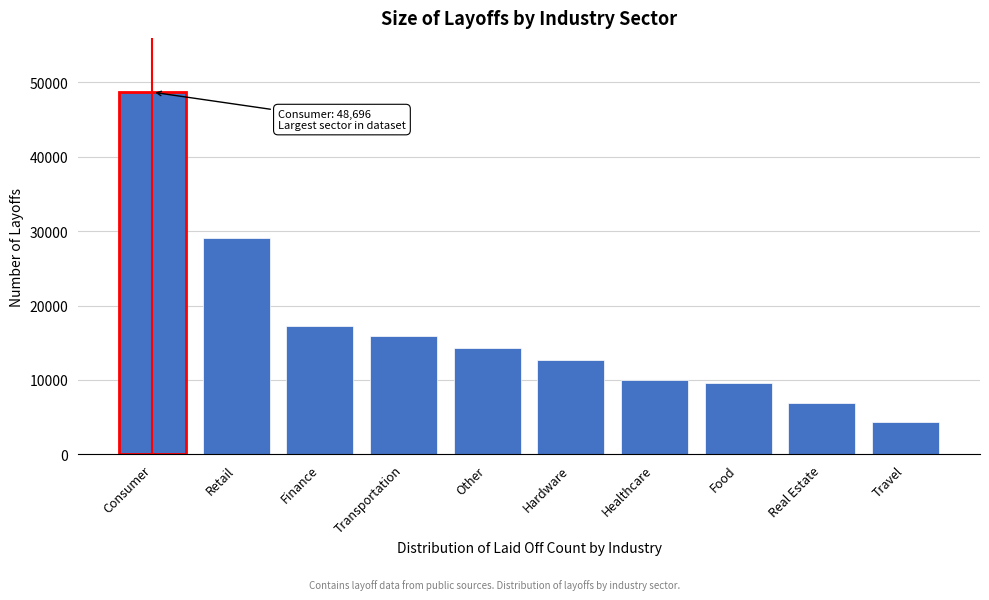

Reading left to right, what are all the values shown in this chart?

Consumer=48696	Retail=29025	Finance=17288	Transportation=15836	Other=14333	Hardware=12650	Healthcare=10000	Food=9643	Real Estate=6934	Travel=4375